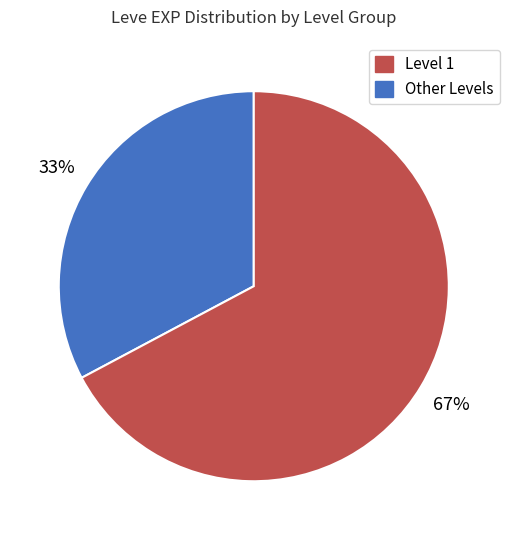

Does any single category account for the majority?

Yes